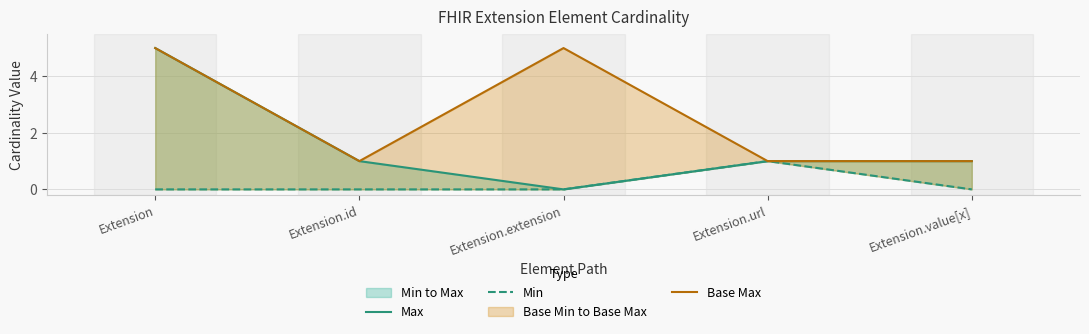

Reading left to right, list all the values displayed in this chart.

Max: 5	1	0	1	1
Min: 0	0	0	1	0
Base Max: 5	1	5	1	1